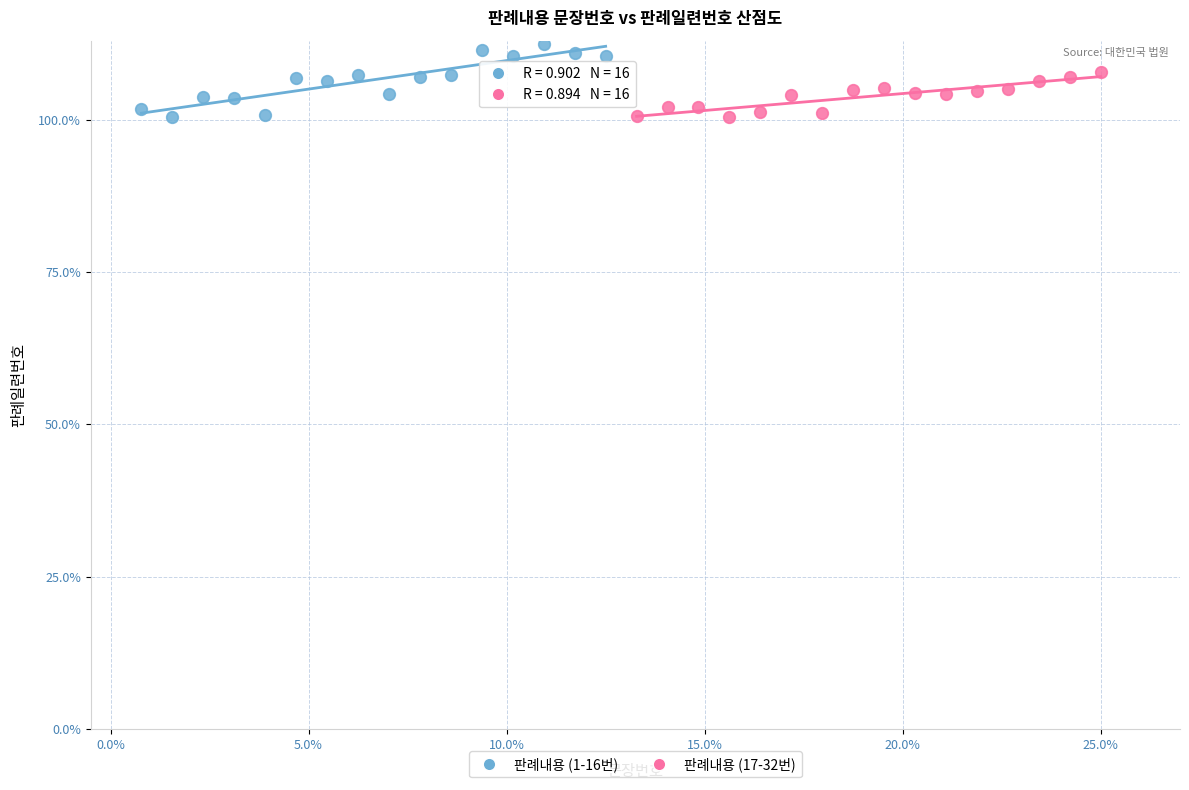

Which series has the largest Y range (max minus min)?

판례내용 (1-16번)